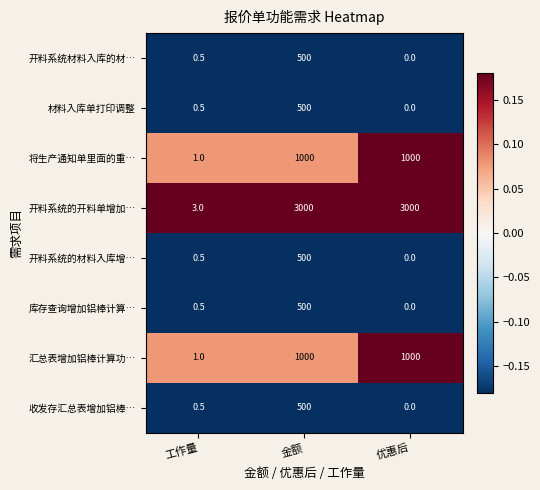

Is it true that 开料系统的材料入库增… equals 349.0 at 优惠后?

False